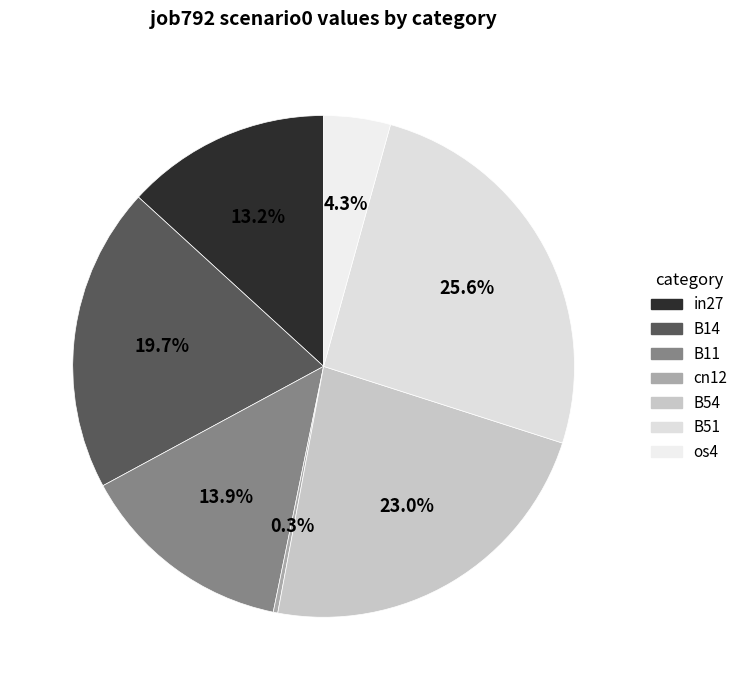

How many slices are in this pie chart?

7